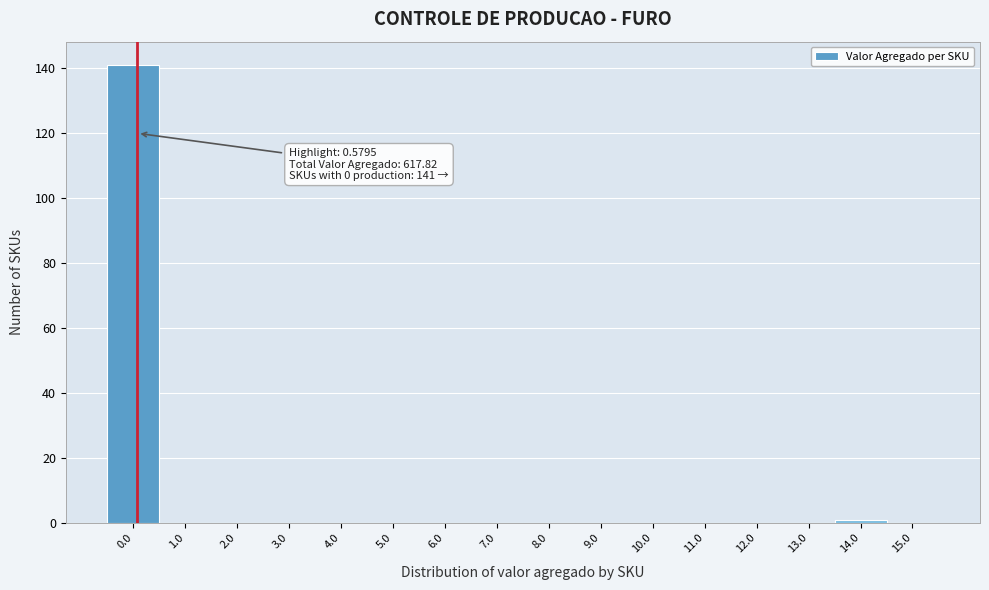

Reading left to right, what are all the values shown in this chart?

0.0=141	1.0=0	2.0=0	3.0=0	4.0=0	5.0=0	6.0=0	7.0=0	8.0=0	9.0=0	10.0=0	11.0=0	12.0=0	13.0=0	14.0=1	15.0=0